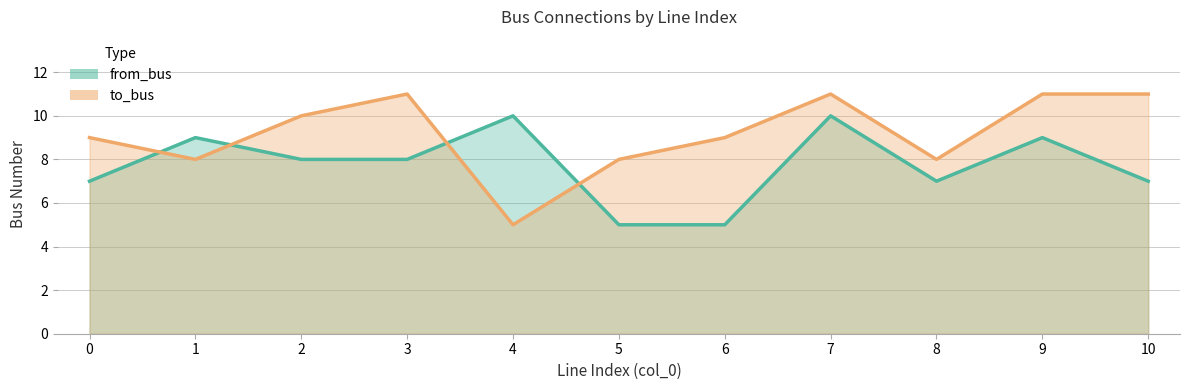

Which series has the largest range (max minus min)?

to_bus